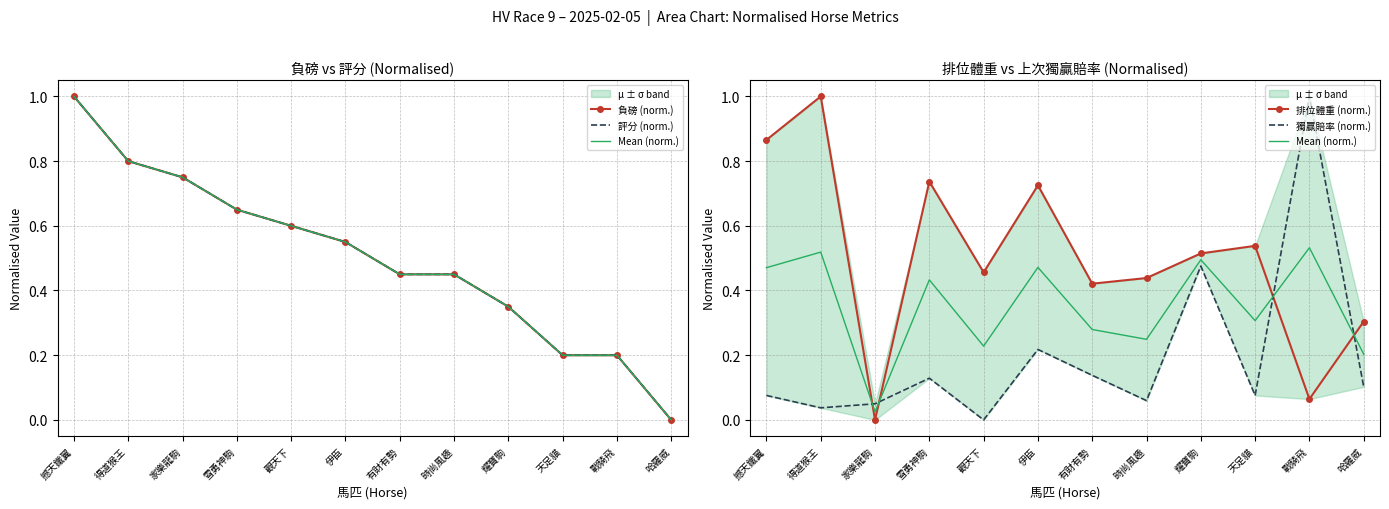

What is the difference between the maximum and second lowest values in the 排位體重 (norm.) series?

0.9